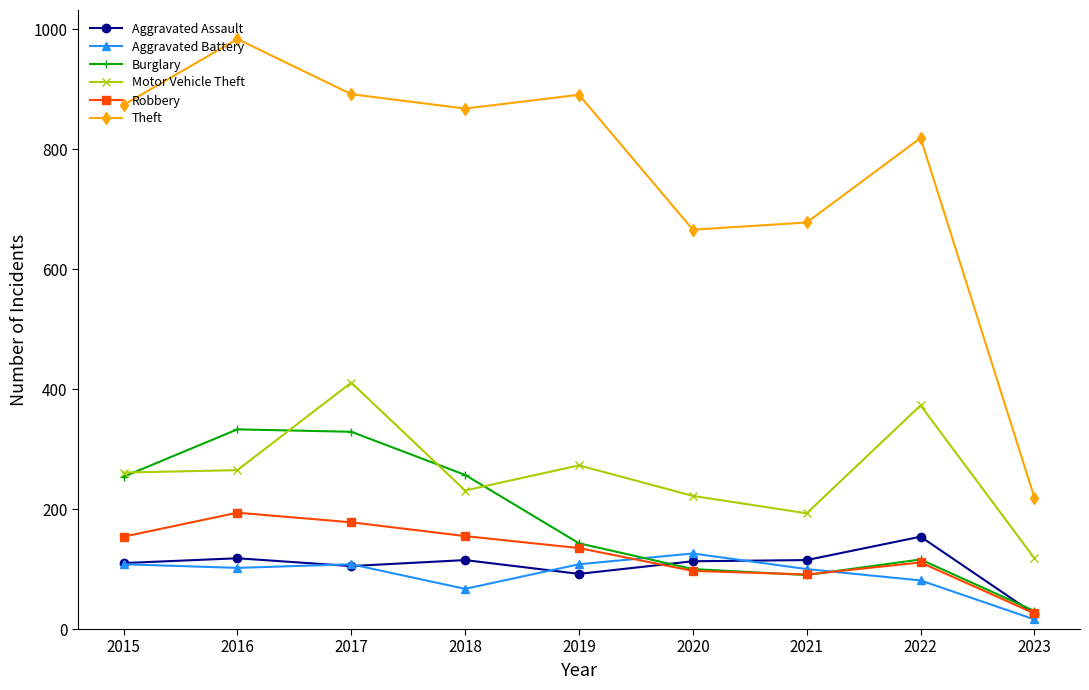

True or false: Theft and Robbery cross at least once.

False